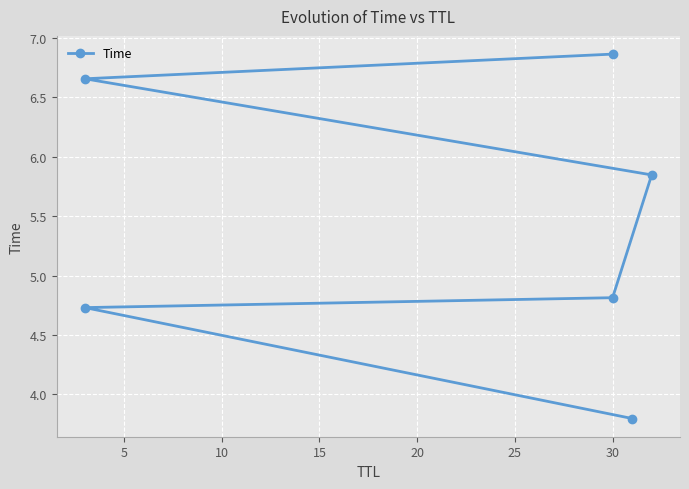

How many lines are shown in the chart?

1